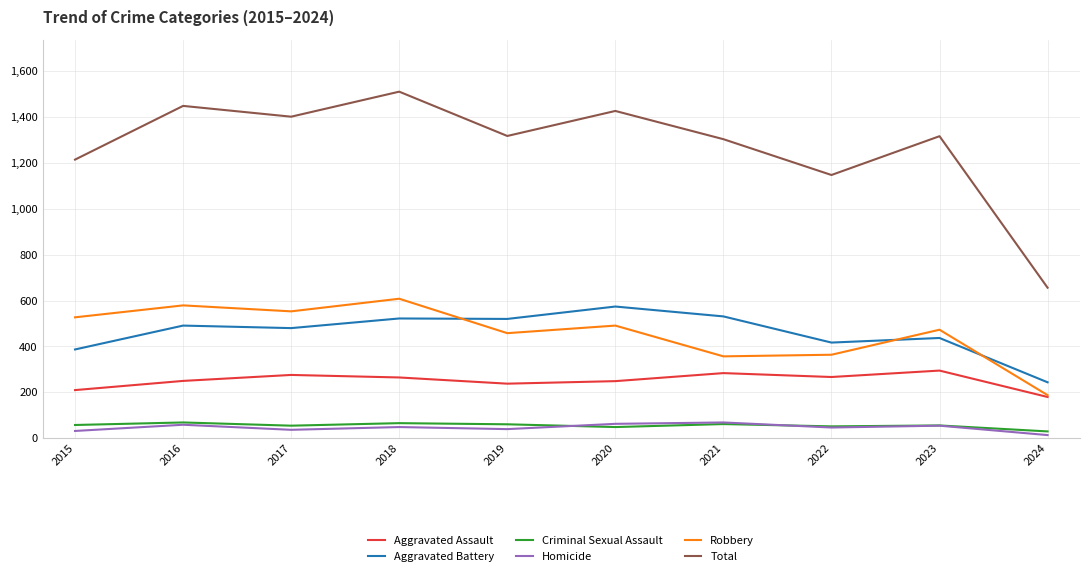

True or false: Criminal Sexual Assault and Aggravated Battery cross at least once.

False